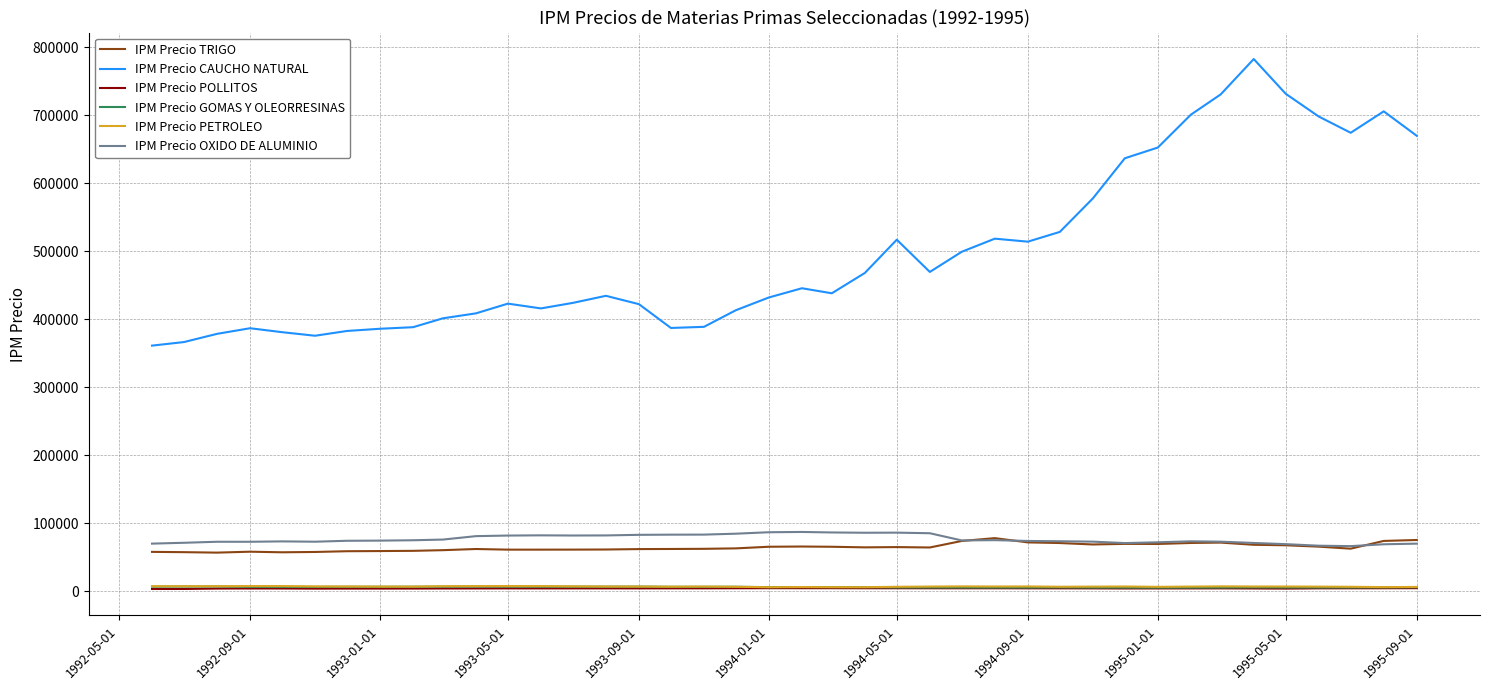

True or false: IPM Precio GOMAS Y OLEORRESINAS and IPM Precio OXIDO DE ALUMINIO intersect in this chart.

False